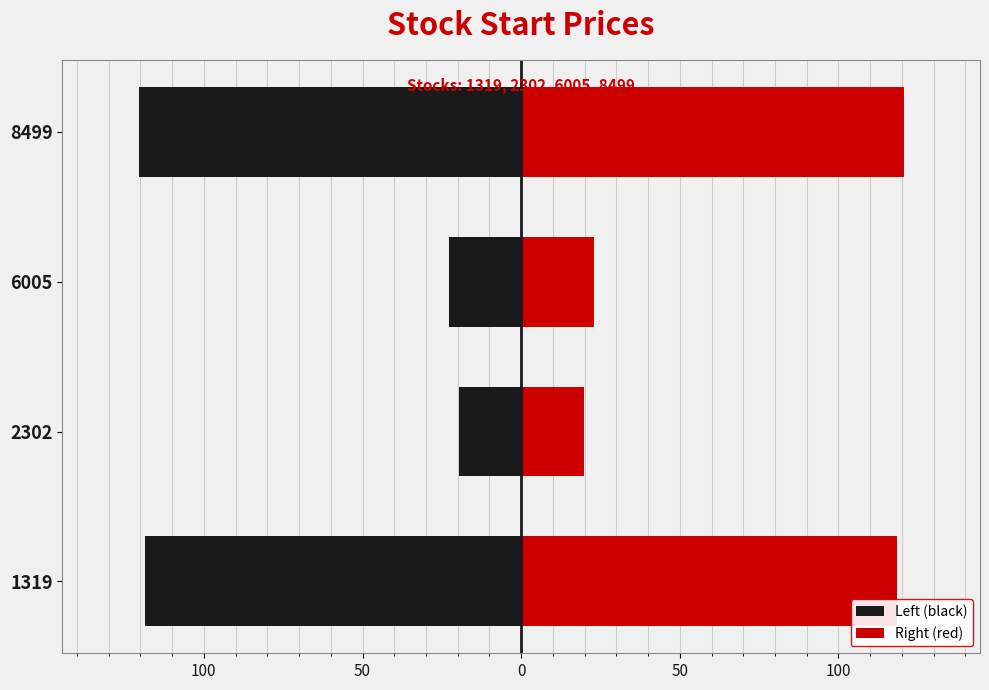

Reading right to left, extract all data points from this chart.

Left (black): -120.5	-22.9	-19.8	-118.5
Right (red): 120.5	22.9	19.8	118.5